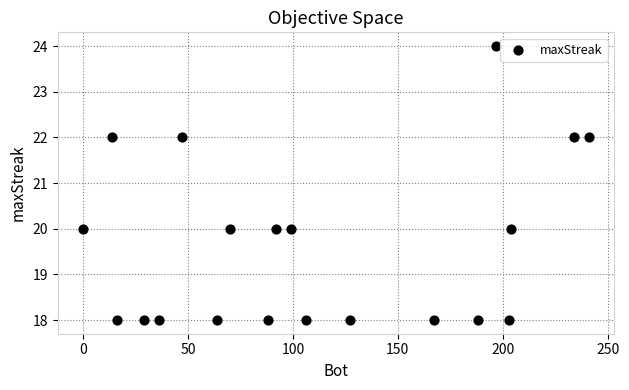

What is the range of Y values (max minus min)?

6